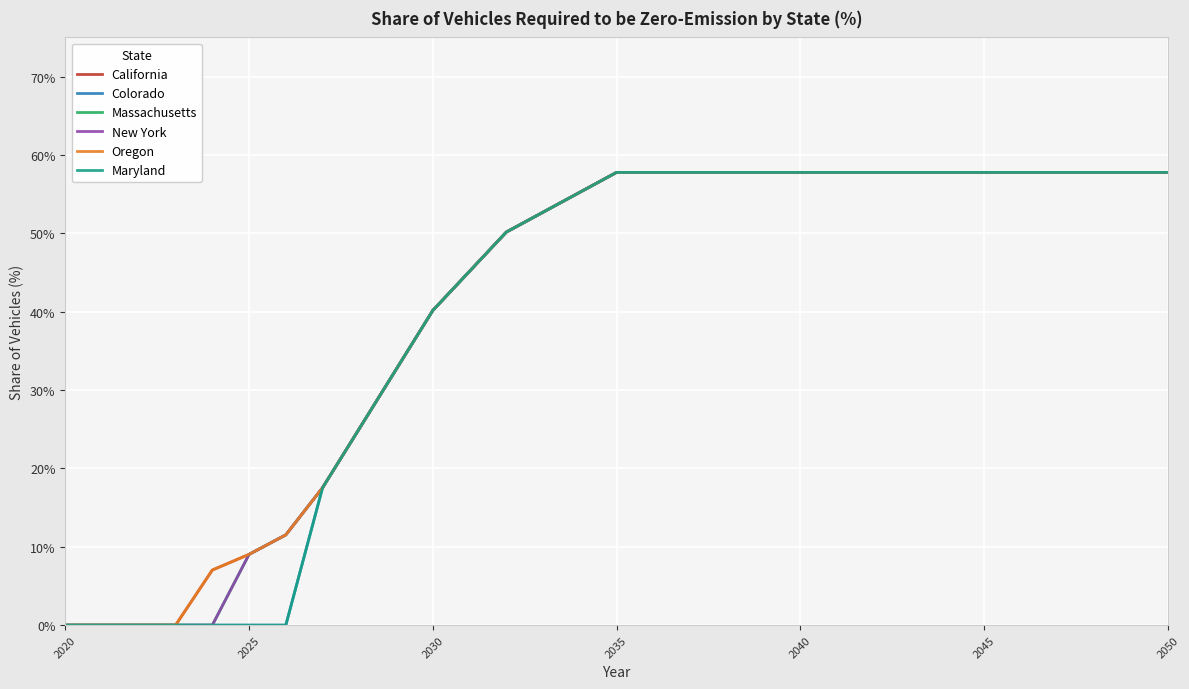

Does the chart display data point markers on the line(s)?

No